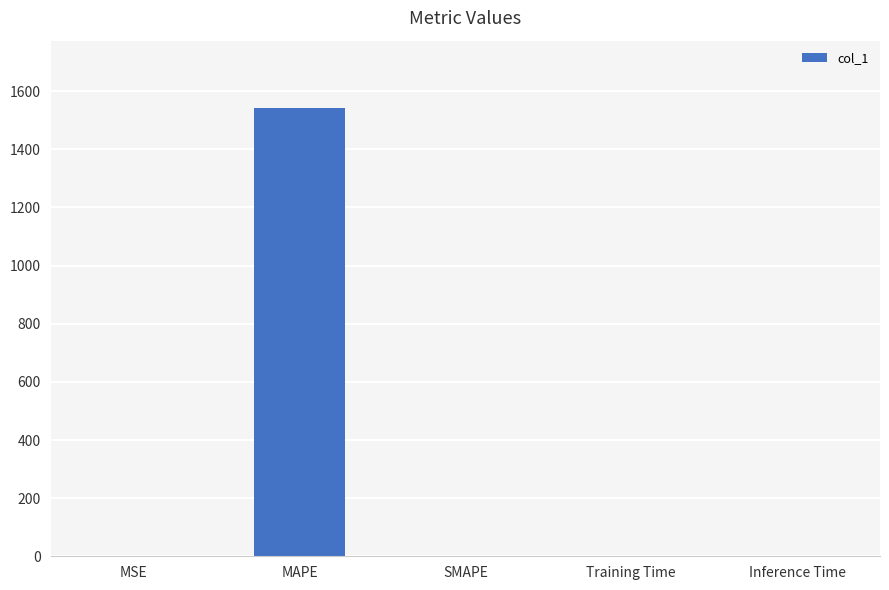

What is the change in value from MAPE to Training Time?

-1542.6